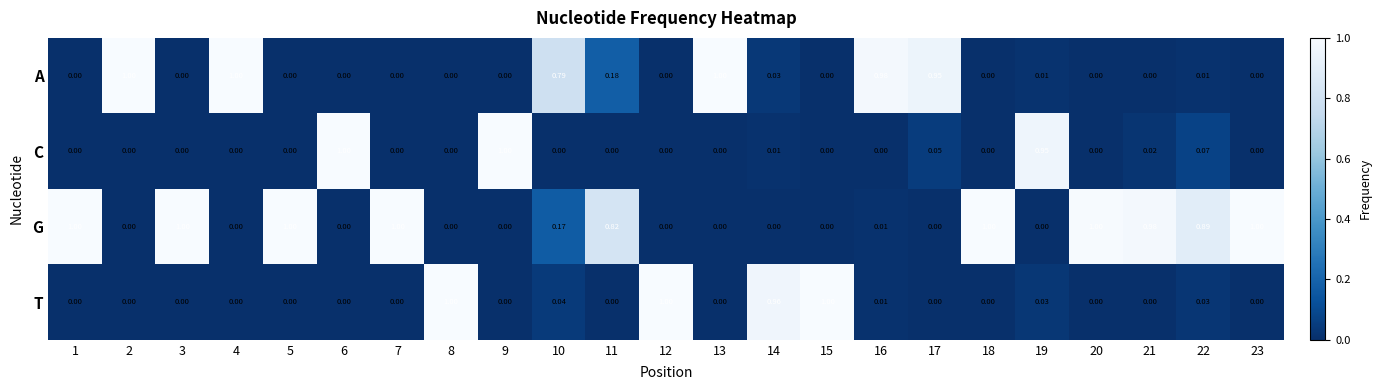

Which series has the largest total across all categories?

G